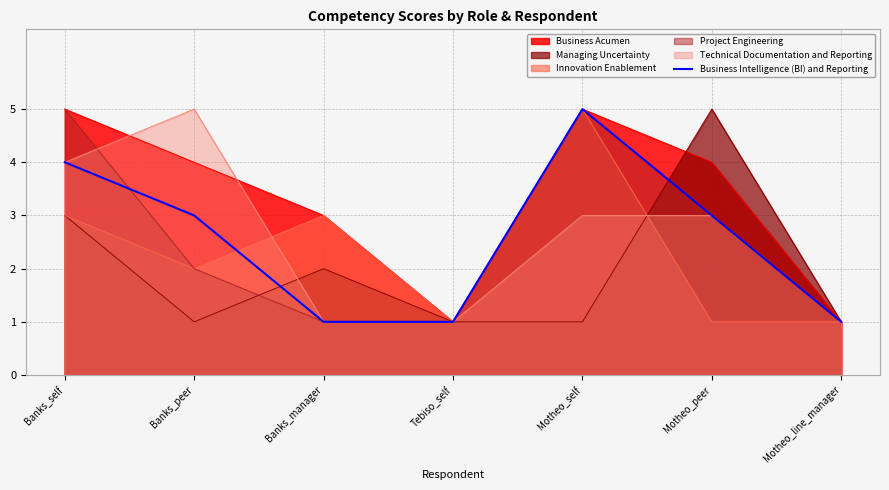

What is the label of the 7th point from the left?

Motheo_line_manager